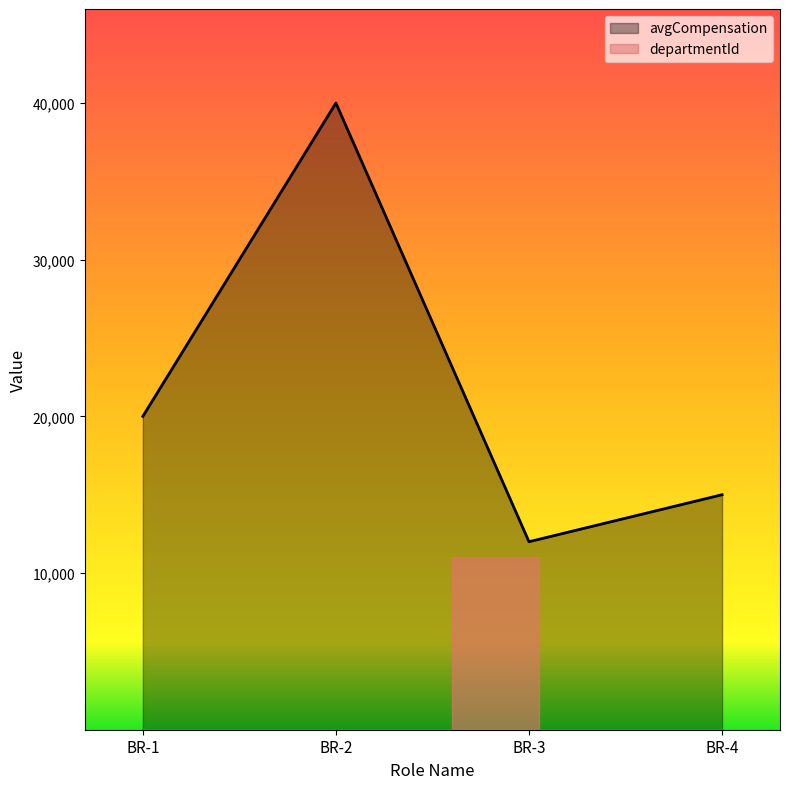

List the labels in order of value, largest first.

BR-2, BR-1, BR-4, BR-3